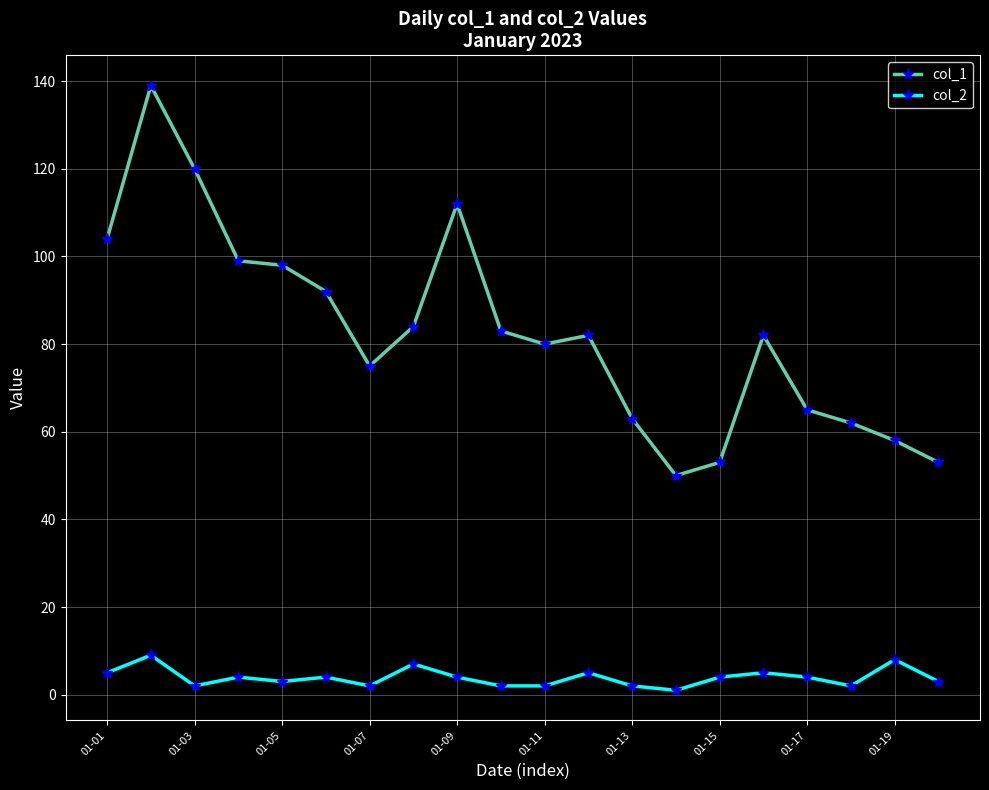

True or false: col_1 and col_2 cross at least once.

False